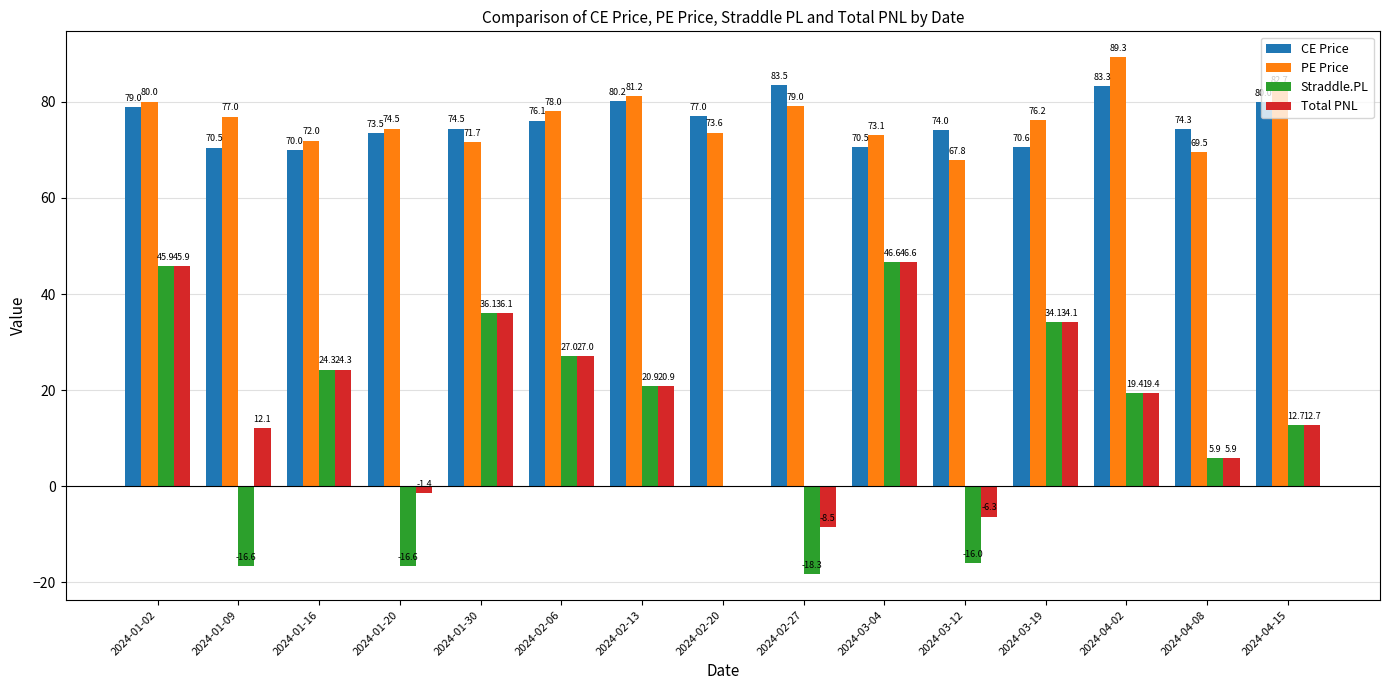

Does the chart contain stacked bars?

No